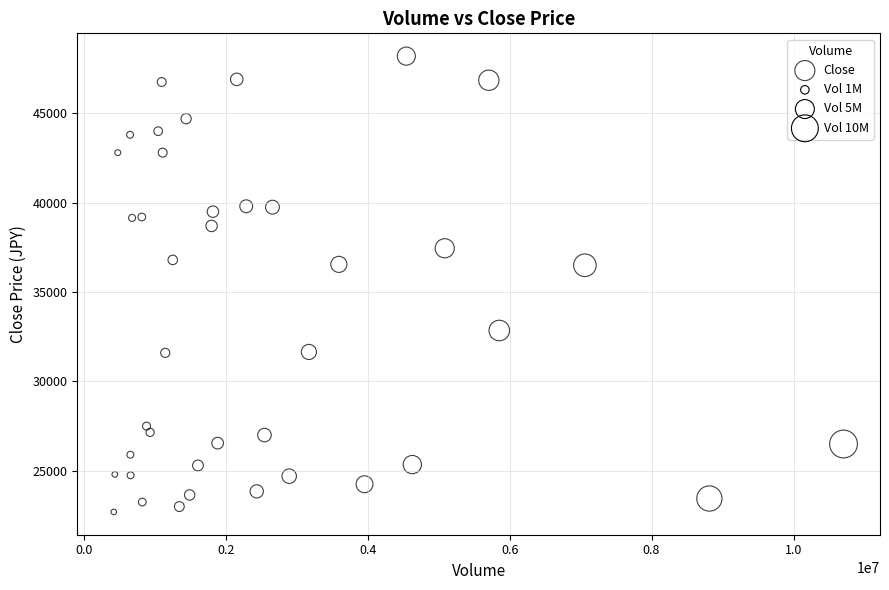

What is the range of X values (max minus min)?

10282436